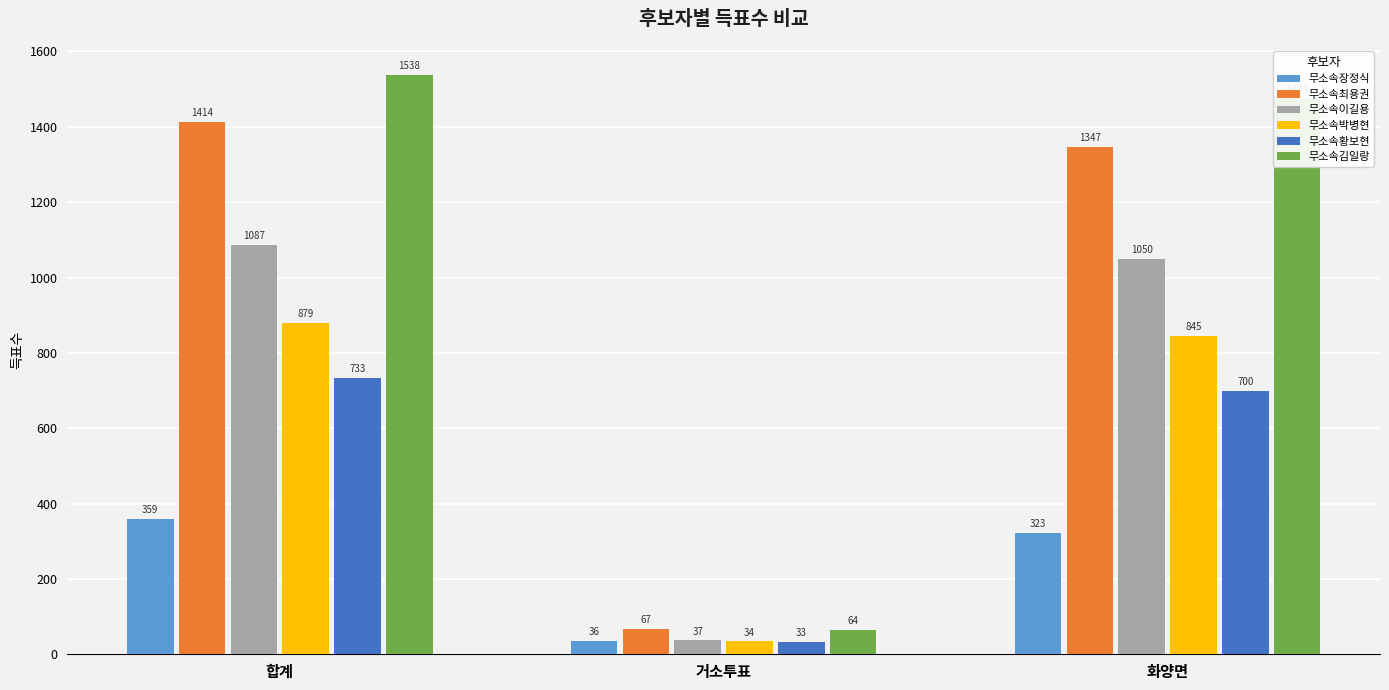

What is the value of the 무소속최용권 bar at the 1st from the left?

1414